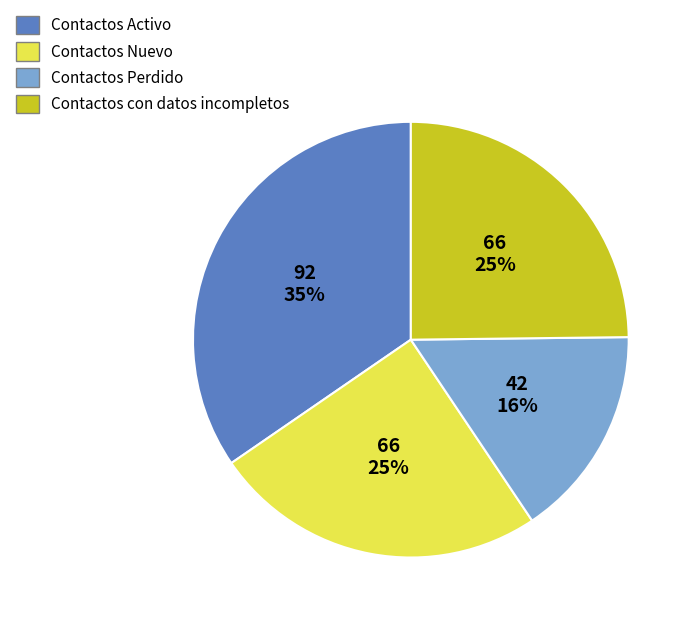

Is it true that Contactos Activo is 22% of the pie?

False